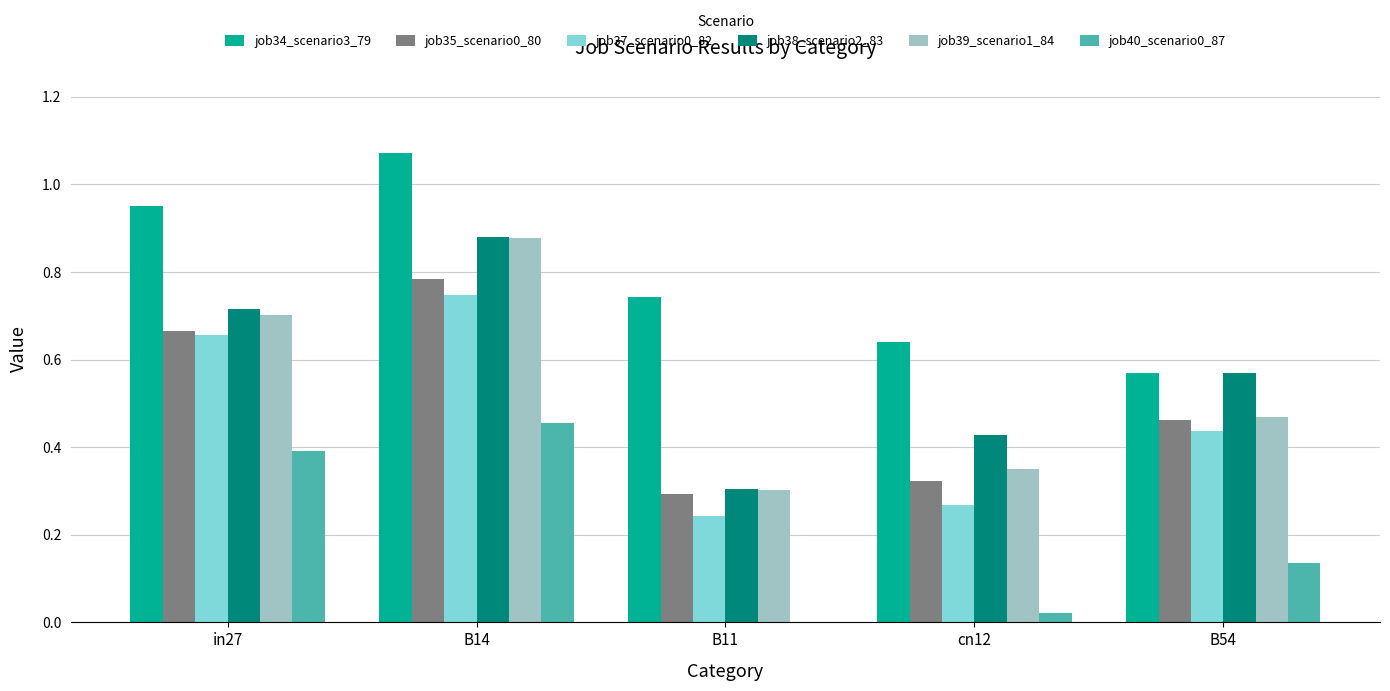

Which category has the highest value across all series?

B14